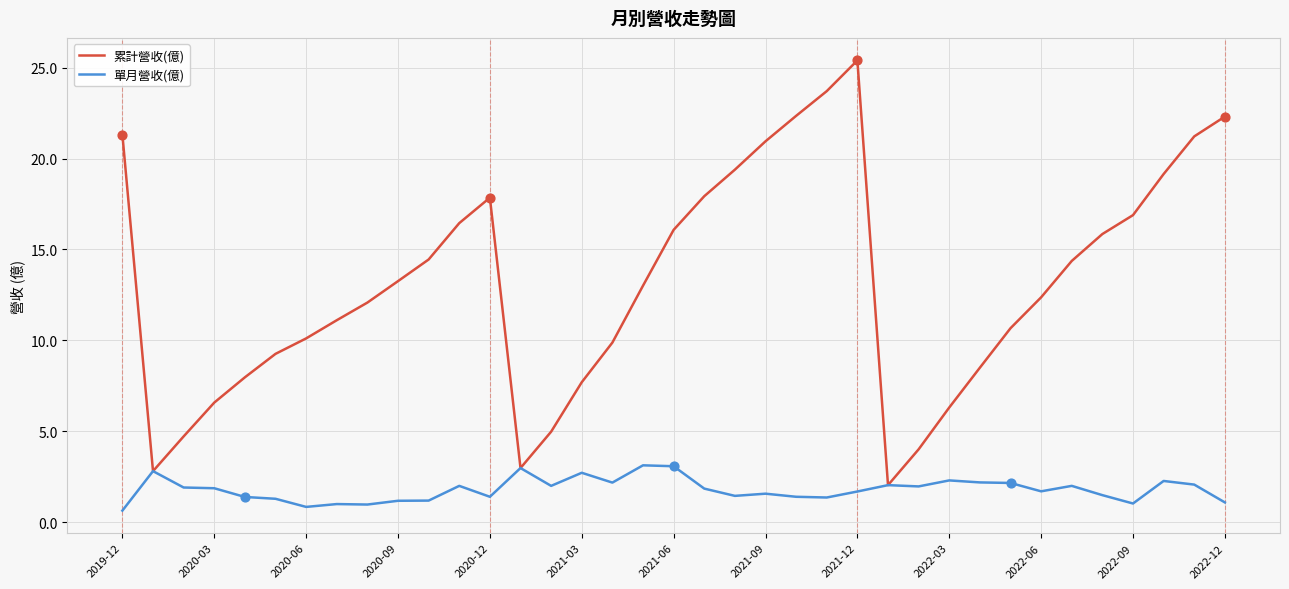

Which series has the widest spread of values?

累計營收(億)